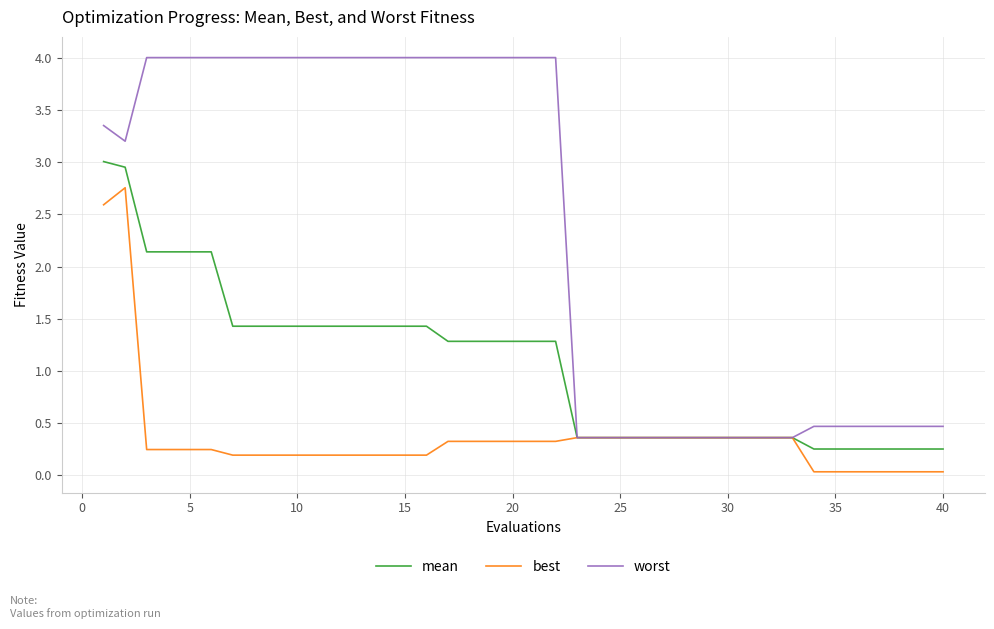

Which series has the largest total across all categories?

worst